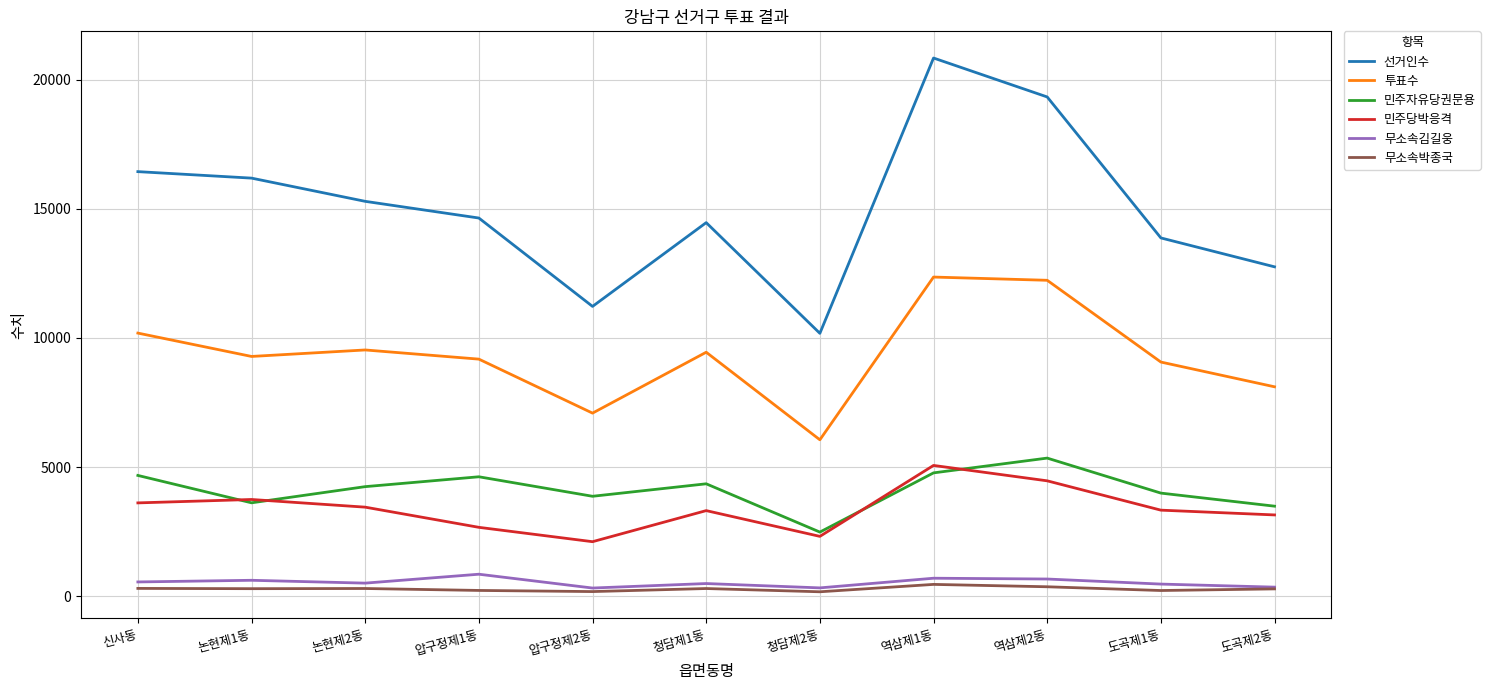

The value of 투표수 at 논현제2동 is 9532. True or false?

True